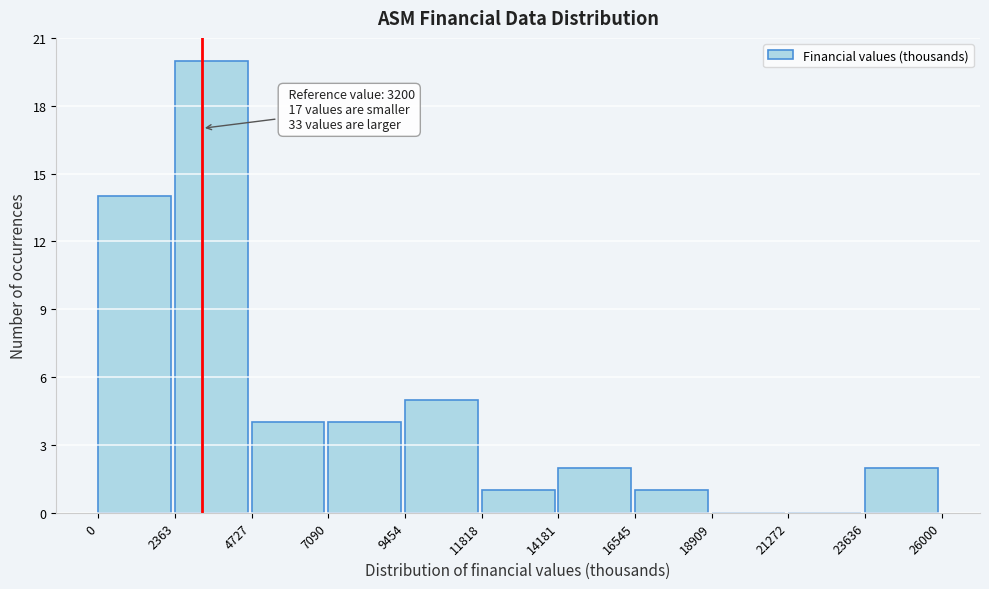

Which range on the x-axis has the tallest bar?

2363 to 4727